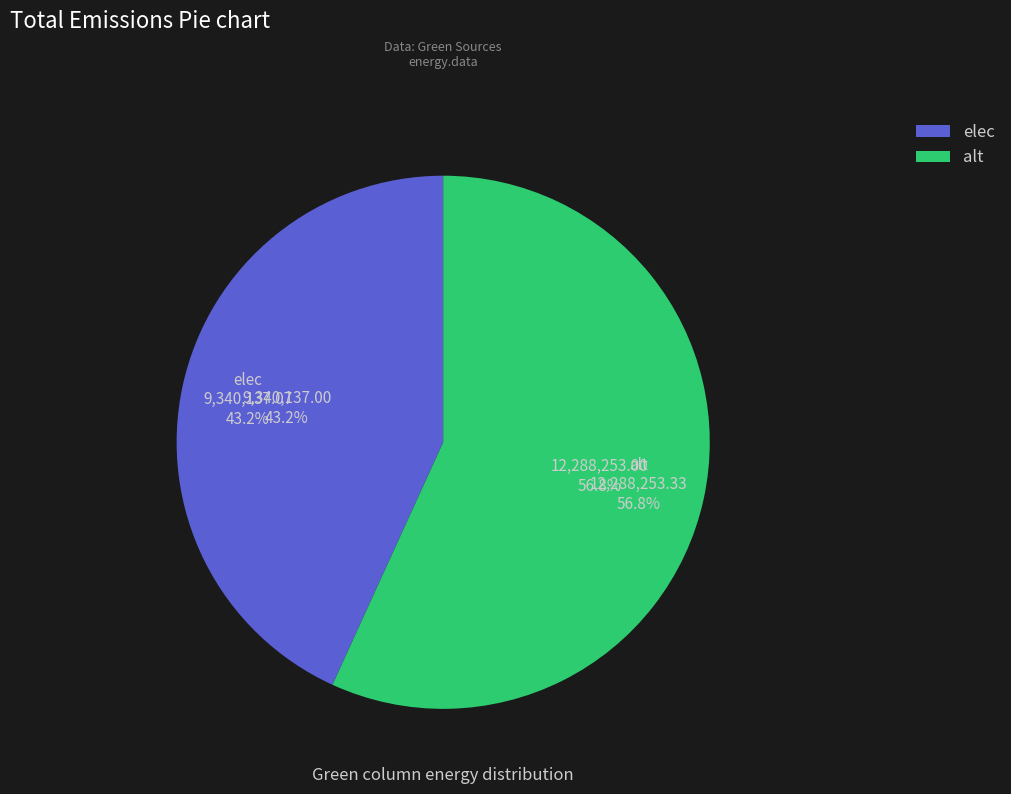

To the nearest percent, what is the combined percentage of elec and alt?

100%